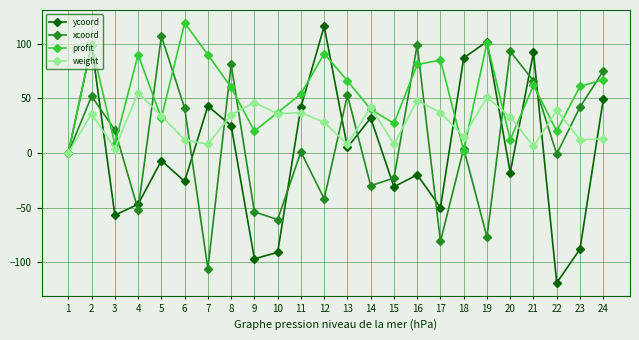

How many data points in profit are less than 61?

12